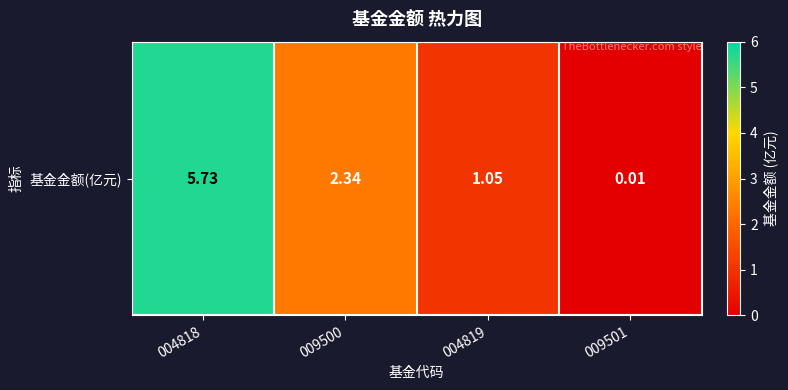

Approximately how many times larger is the value at 004818 compared to 009500?

2.4